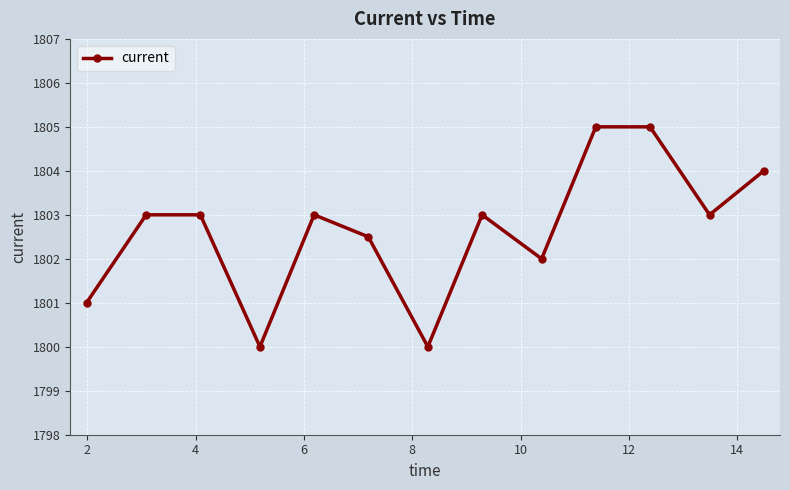

How many points are lower than both their immediate neighbors (excluding endpoints)?

4